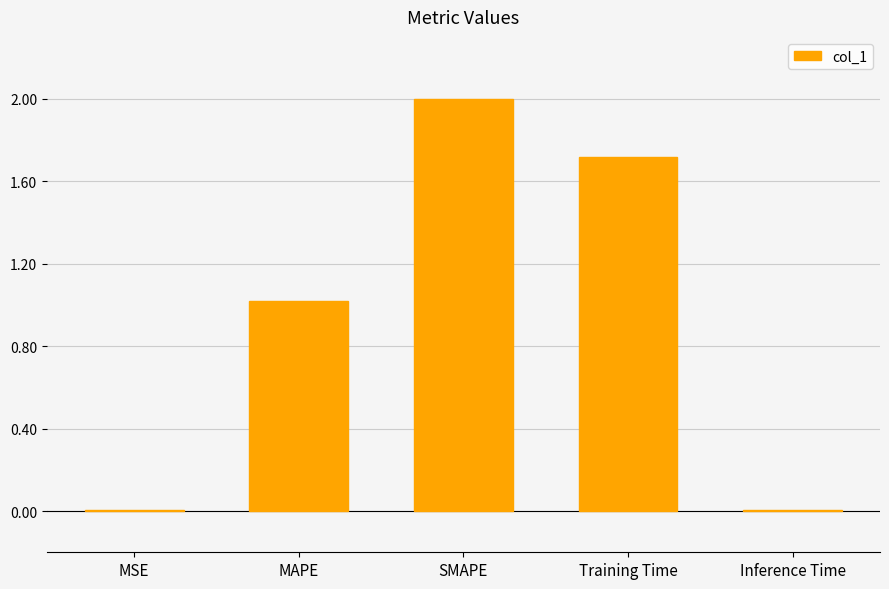

What is the maximum value shown in the chart?

2.0